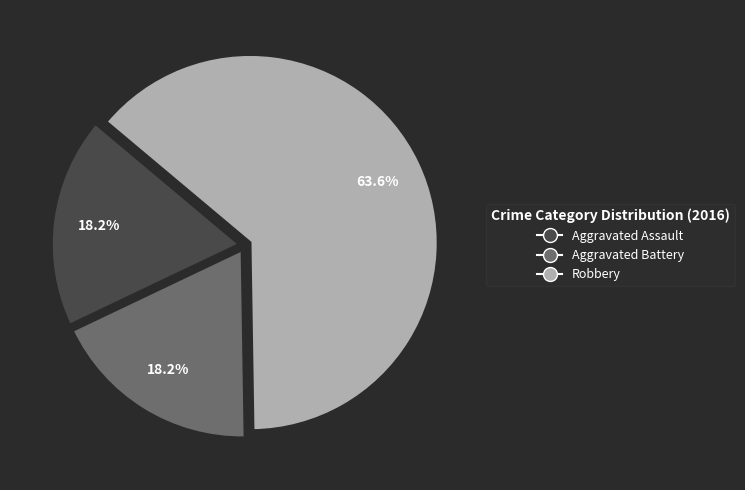

Is there a majority slice in this chart?

Yes